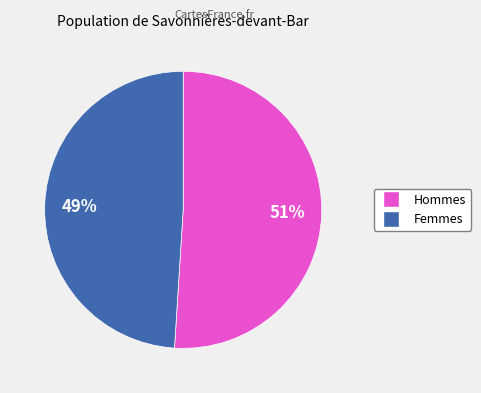

To the nearest percent, what is the difference between the largest and smallest slice percentages?

2%